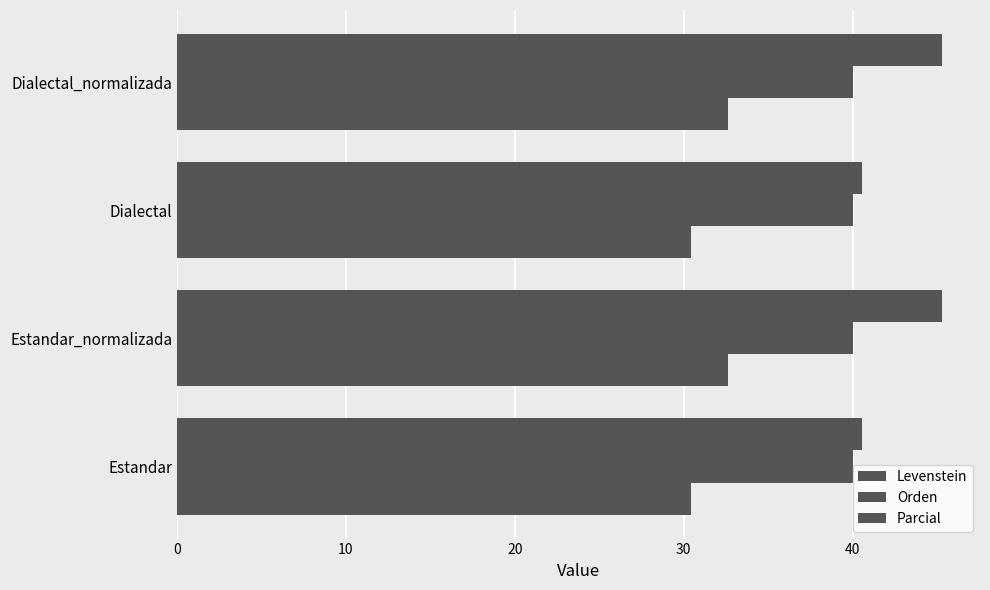

Rank the series by their maximum value, from highest to lowest.

Parcial, Levenstein, Orden